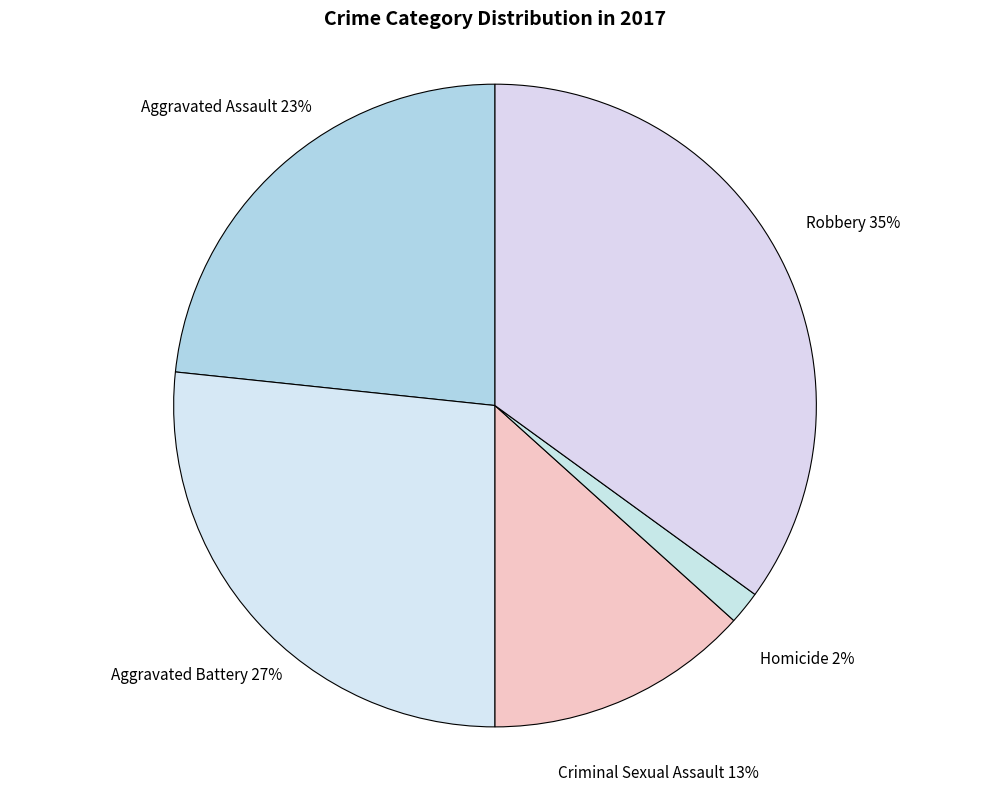

How many slices are in this pie chart?

5